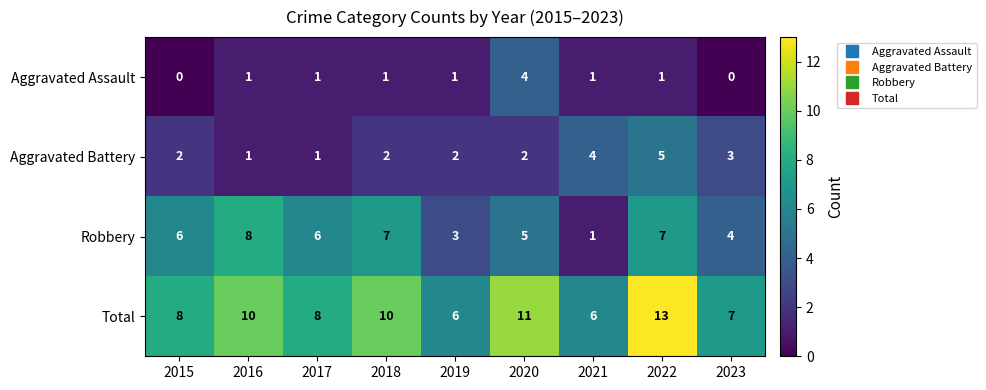

List the series in order of their overall mean, lowest first.

Aggravated Assault, Aggravated Battery, Robbery, Total